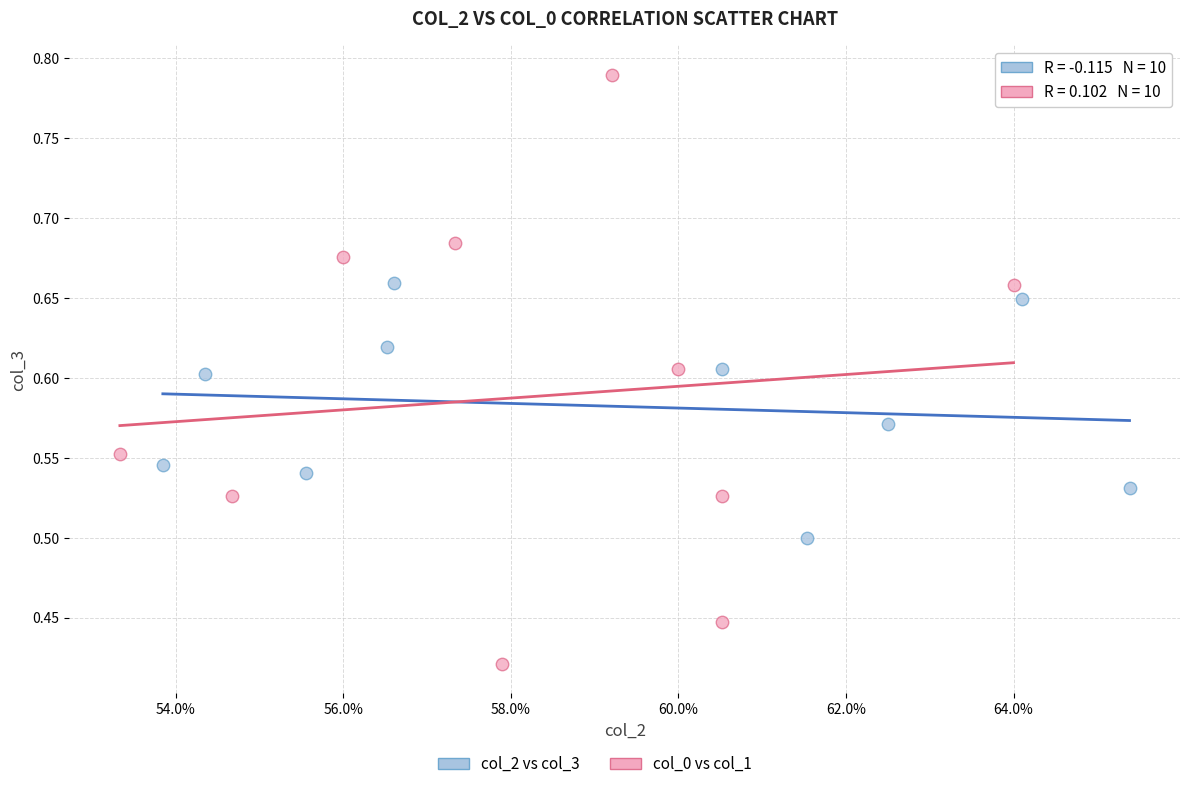

Which series reaches the maximum Y coordinate?

col_0 vs col_1